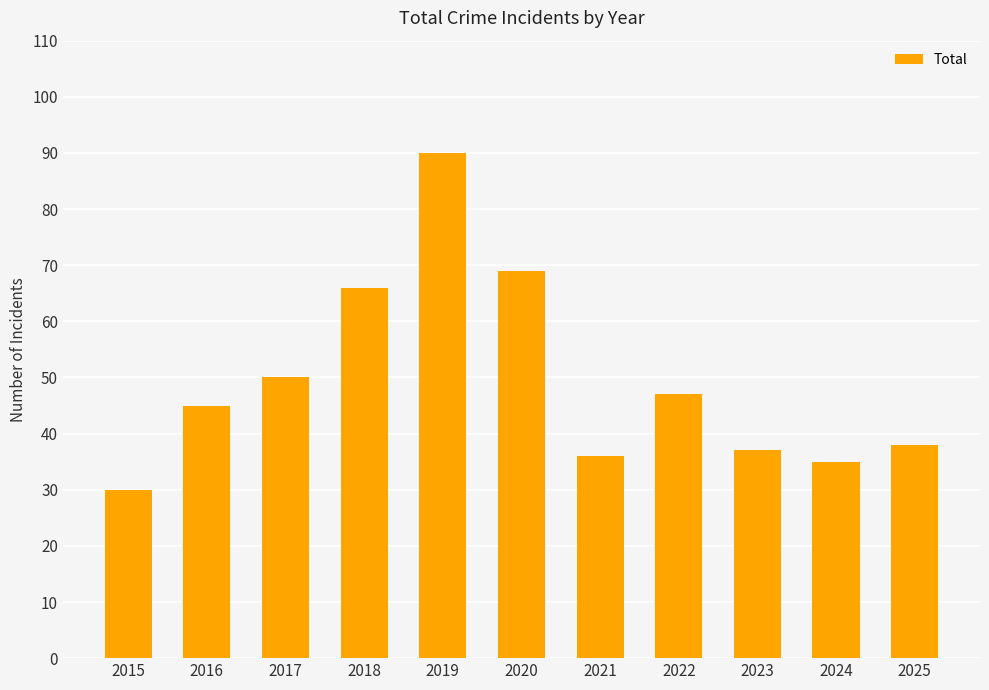

What is the value of the 8th bar from the left?

47